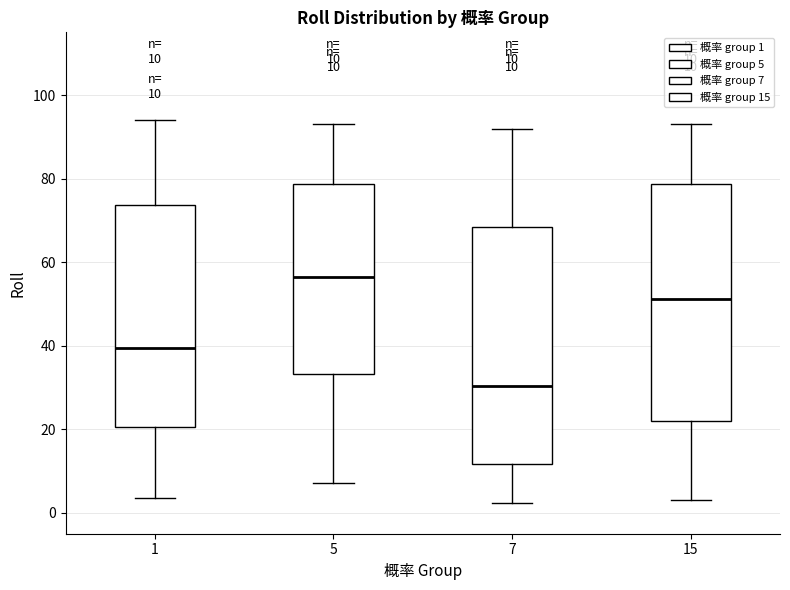

Which box's median line is the lowest?

7